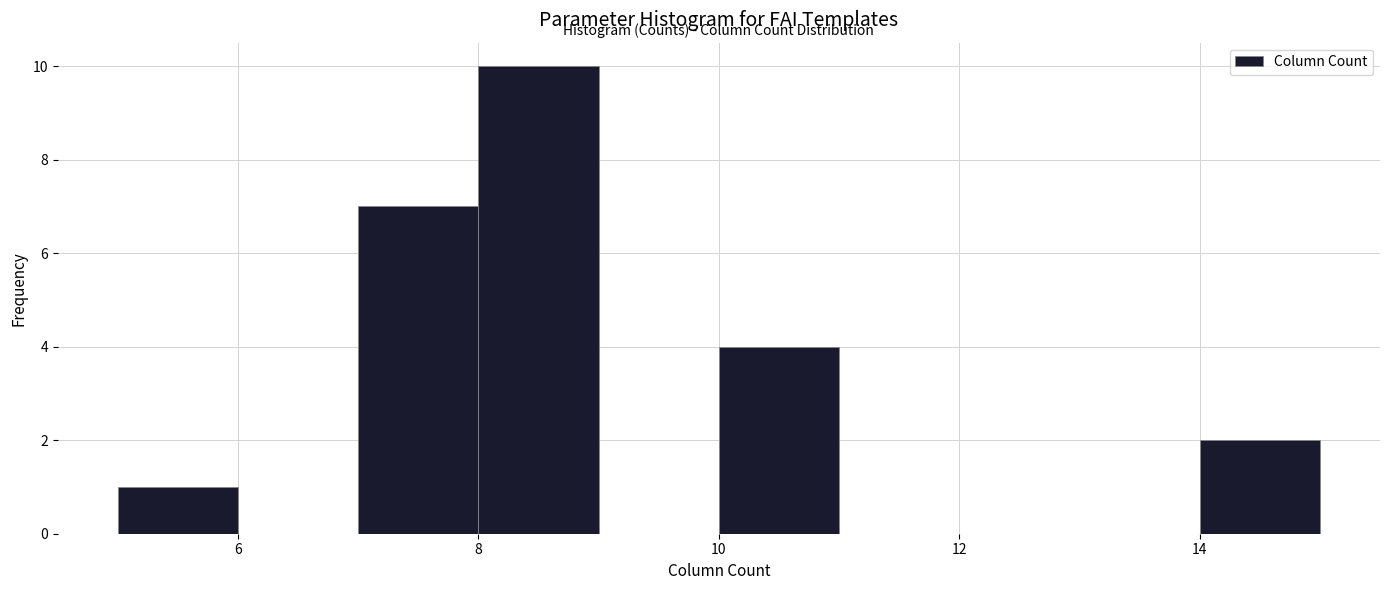

Reading left to right, list every bar in this chart as the range it spans on the x-axis followed by its height. The values are not printed on the chart, so give them approximately, as read against the axis.

5 to 6: 1
6 to 7: 0
7 to 8: 7
8 to 9: 10
9 to 10: 0
10 to 11: 4
11 to 12: 0
12 to 13: 0
13 to 14: 0
14 to 15: 2